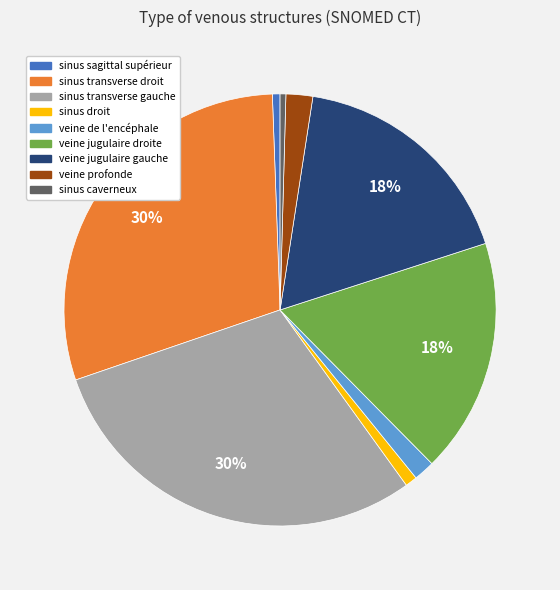

Count the number of slices in the pie.

9